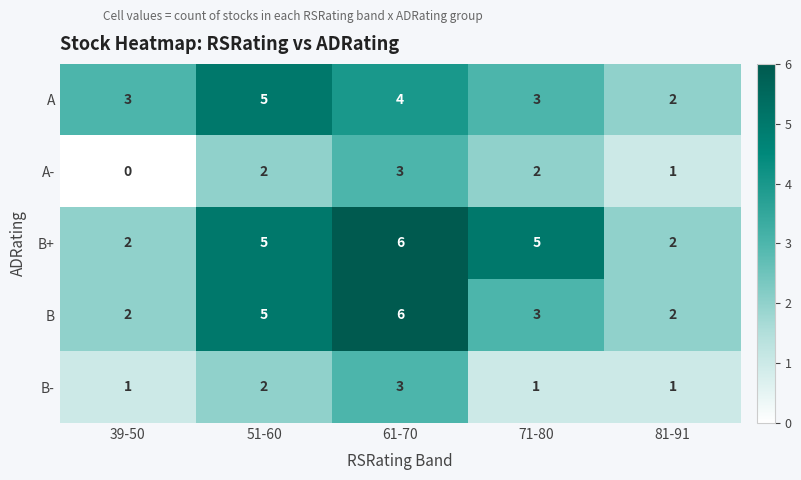

Which category has the highest value in the B series?

61-70